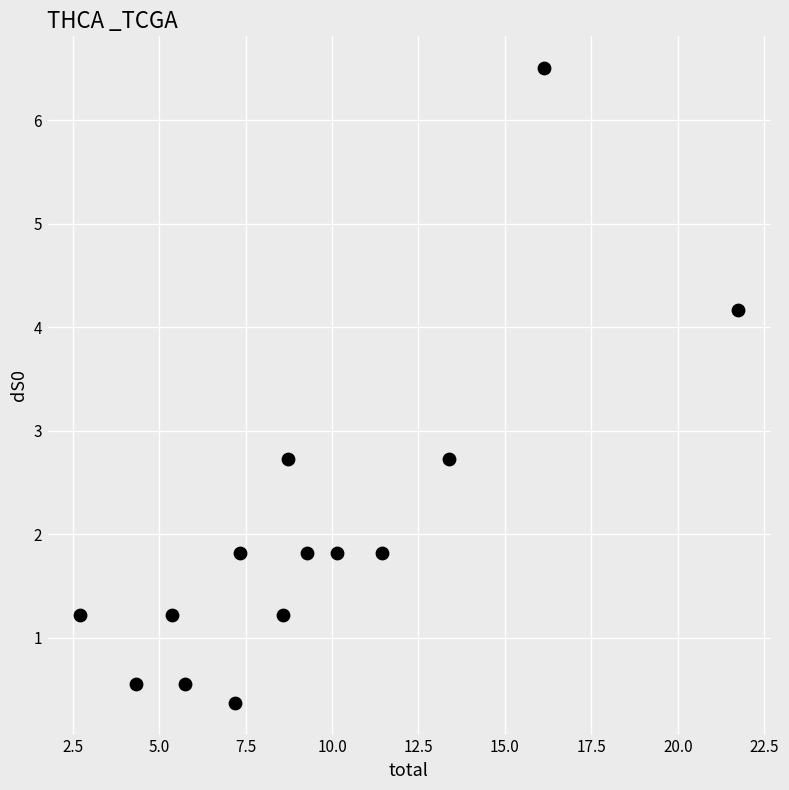

What is the range of X values (max minus min)?

19.0